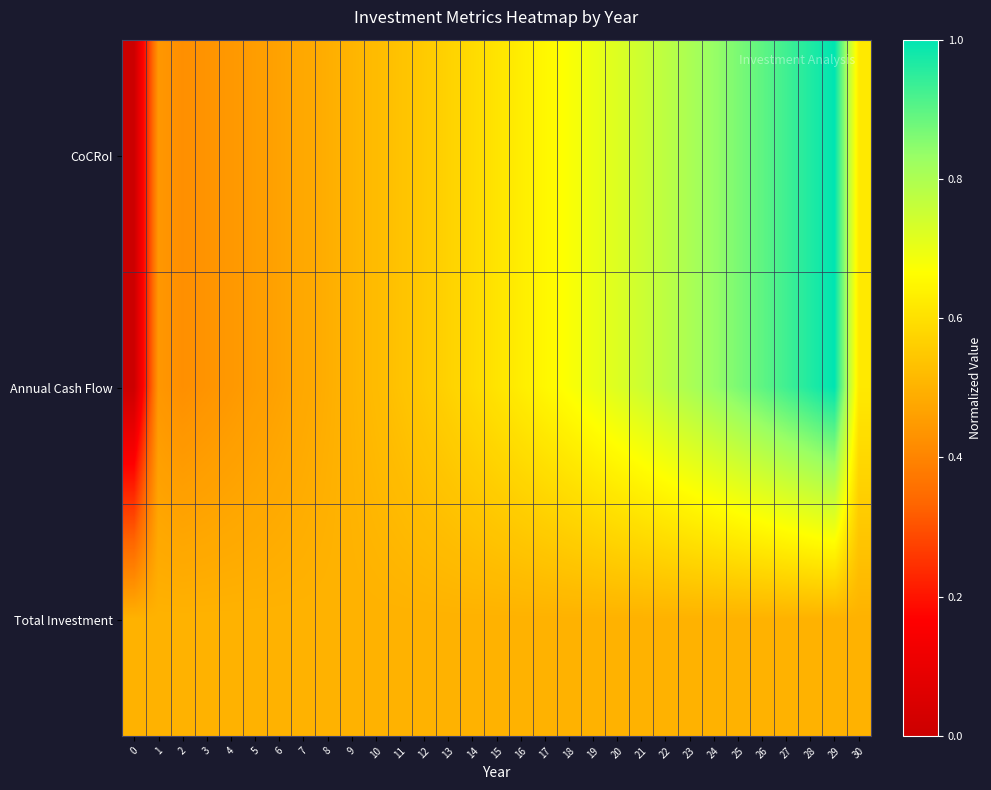

Between 28 and 17, which is larger?

28